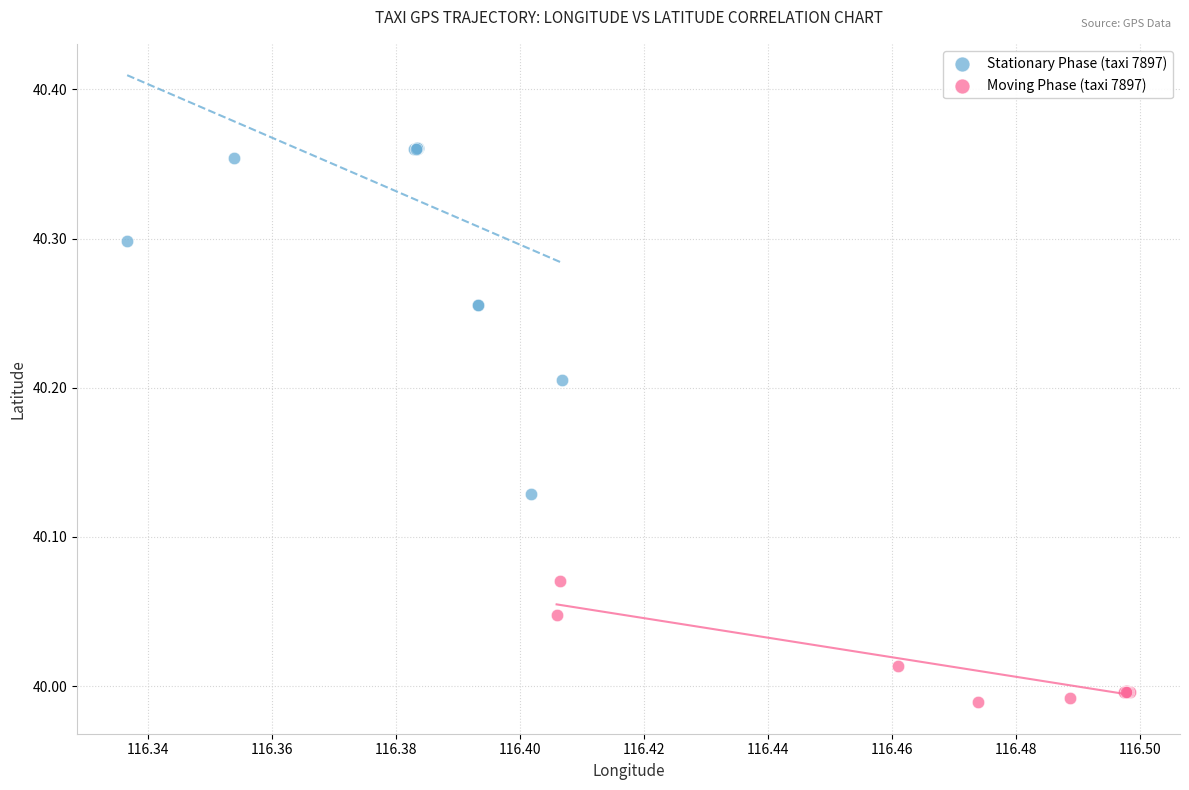

Which series contains the lowest Y value?

Moving Phase (taxi 7897)